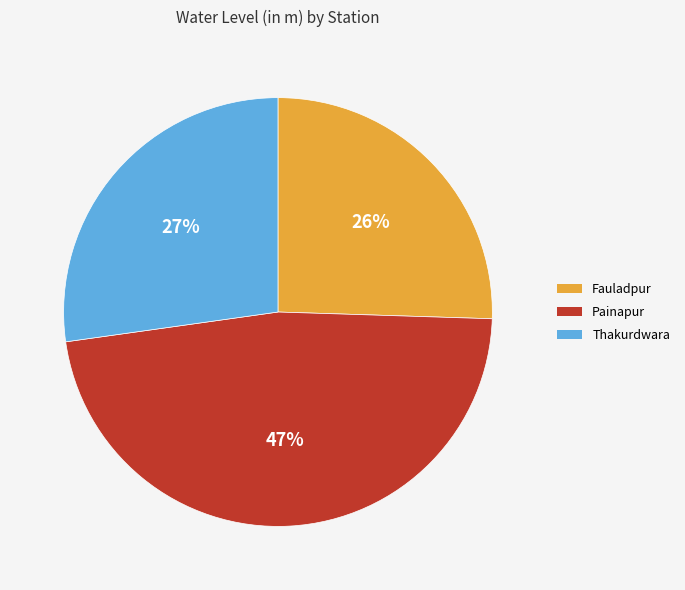

Do Fauladpur and Painapur together represent more than half of the pie?

Yes